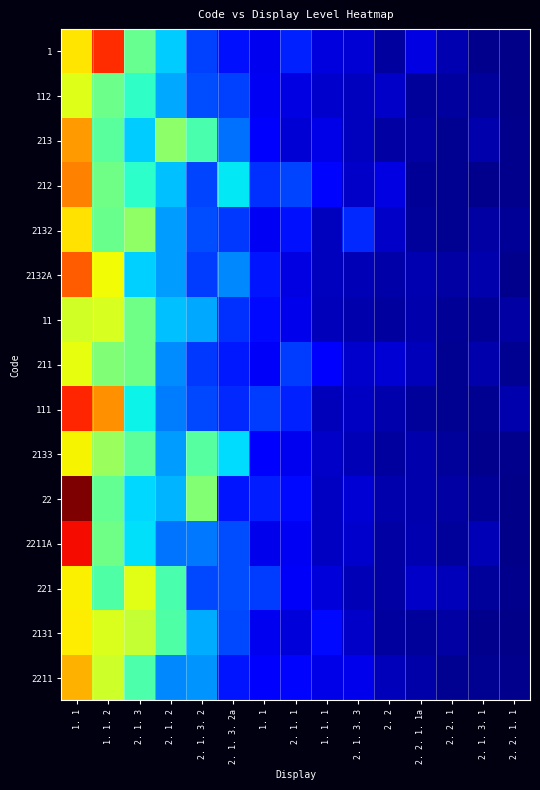

Reading right to left, what are all the values shown in this chart?

1: 2. 2. 1. 1=0.0	2. 1. 3. 1=0.0	2. 2. 1=0.0	2. 2. 1. 1a=0.1	2. 2=0.0	2. 1. 3. 3=0.1	1. 1. 1=0.1	2. 1. 1=0.2	1. 1=0.1	2. 1. 3. 2a=0.1	2. 1. 3. 2=0.2	2. 1. 2=0.3	2. 1. 3=0.5	1. 1. 2=0.9	1. 1=0.7
112: 2. 2. 1. 1=0.0	2. 1. 3. 1=0.0	2. 2. 1=0.0	2. 2. 1. 1a=0.0	2. 2=0.1	2. 1. 3. 3=0.1	1. 1. 1=0.1	2. 1. 1=0.1	1. 1=0.1	2. 1. 3. 2a=0.2	2. 1. 3. 2=0.2	2. 1. 2=0.3	2. 1. 3=0.4	1. 1. 2=0.5	1. 1=0.6
213: 2. 2. 1. 1=0.0	2. 1. 3. 1=0.0	2. 2. 1=0.0	2. 2. 1. 1a=0.0	2. 2=0.0	2. 1. 3. 3=0.1	1. 1. 1=0.1	2. 1. 1=0.1	1. 1=0.1	2. 1. 3. 2a=0.2	2. 1. 3. 2=0.4	2. 1. 2=0.5	2. 1. 3=0.3	1. 1. 2=0.5	1. 1=0.7
212: 2. 2. 1. 1=0.0	2. 1. 3. 1=0.0	2. 2. 1=0.0	2. 2. 1. 1a=0.0	2. 2=0.1	2. 1. 3. 3=0.1	1. 1. 1=0.1	2. 1. 1=0.2	1. 1=0.2	2. 1. 3. 2a=0.4	2. 1. 3. 2=0.2	2. 1. 2=0.3	2. 1. 3=0.4	1. 1. 2=0.5	1. 1=0.8
2132: 2. 2. 1. 1=0.0	2. 1. 3. 1=0.0	2. 2. 1=0.0	2. 2. 1. 1a=0.0	2. 2=0.1	2. 1. 3. 3=0.2	1. 1. 1=0.1	2. 1. 1=0.1	1. 1=0.1	2. 1. 3. 2a=0.2	2. 1. 3. 2=0.2	2. 1. 2=0.3	2. 1. 3=0.5	1. 1. 2=0.5	1. 1=0.7
2132A: 2. 2. 1. 1=0.0	2. 1. 3. 1=0.0	2. 2. 1=0.0	2. 2. 1. 1a=0.0	2. 2=0.0	2. 1. 3. 3=0.0	1. 1. 1=0.1	2. 1. 1=0.1	1. 1=0.1	2. 1. 3. 2a=0.3	2. 1. 3. 2=0.2	2. 1. 2=0.3	2. 1. 3=0.3	1. 1. 2=0.6	1. 1=0.8
11: 2. 2. 1. 1=0.0	2. 1. 3. 1=0.0	2. 2. 1=0.0	2. 2. 1. 1a=0.0	2. 2=0.0	2. 1. 3. 3=0.0	1. 1. 1=0.1	2. 1. 1=0.1	1. 1=0.1	2. 1. 3. 2a=0.2	2. 1. 3. 2=0.3	2. 1. 2=0.3	2. 1. 3=0.5	1. 1. 2=0.6	1. 1=0.6
211: 2. 2. 1. 1=0.0	2. 1. 3. 1=0.0	2. 2. 1=0.0	2. 2. 1. 1a=0.1	2. 2=0.1	2. 1. 3. 3=0.1	1. 1. 1=0.1	2. 1. 1=0.2	1. 1=0.1	2. 1. 3. 2a=0.2	2. 1. 3. 2=0.2	2. 1. 2=0.3	2. 1. 3=0.5	1. 1. 2=0.5	1. 1=0.6
111: 2. 2. 1. 1=0.0	2. 1. 3. 1=0.0	2. 2. 1=0.0	2. 2. 1. 1a=0.0	2. 2=0.0	2. 1. 3. 3=0.1	1. 1. 1=0.1	2. 1. 1=0.2	1. 1=0.2	2. 1. 3. 2a=0.2	2. 1. 3. 2=0.2	2. 1. 2=0.2	2. 1. 3=0.4	1. 1. 2=0.8	1. 1=0.9
2133: 2. 2. 1. 1=0.0	2. 1. 3. 1=0.0	2. 2. 1=0.0	2. 2. 1. 1a=0.0	2. 2=0.0	2. 1. 3. 3=0.0	1. 1. 1=0.1	2. 1. 1=0.1	1. 1=0.1	2. 1. 3. 2a=0.3	2. 1. 3. 2=0.5	2. 1. 2=0.3	2. 1. 3=0.5	1. 1. 2=0.5	1. 1=0.7
22: 2. 2. 1. 1=0.0	2. 1. 3. 1=0.0	2. 2. 1=0.0	2. 2. 1. 1a=0.0	2. 2=0.0	2. 1. 3. 3=0.1	1. 1. 1=0.1	2. 1. 1=0.1	1. 1=0.2	2. 1. 3. 2a=0.1	2. 1. 3. 2=0.5	2. 1. 2=0.3	2. 1. 3=0.3	1. 1. 2=0.5	1. 1=1.0
2211A: 2. 2. 1. 1=0.0	2. 1. 3. 1=0.0	2. 2. 1=0.0	2. 2. 1. 1a=0.0	2. 2=0.0	2. 1. 3. 3=0.1	1. 1. 1=0.1	2. 1. 1=0.1	1. 1=0.1	2. 1. 3. 2a=0.2	2. 1. 3. 2=0.2	2. 1. 2=0.2	2. 1. 3=0.3	1. 1. 2=0.5	1. 1=0.9
221: 2. 2. 1. 1=0.0	2. 1. 3. 1=0.0	2. 2. 1=0.1	2. 2. 1. 1a=0.1	2. 2=0.0	2. 1. 3. 3=0.0	1. 1. 1=0.1	2. 1. 1=0.1	1. 1=0.2	2. 1. 3. 2a=0.2	2. 1. 3. 2=0.2	2. 1. 2=0.4	2. 1. 3=0.6	1. 1. 2=0.4	1. 1=0.7
2131: 2. 2. 1. 1=0.0	2. 1. 3. 1=0.0	2. 2. 1=0.0	2. 2. 1. 1a=0.0	2. 2=0.0	2. 1. 3. 3=0.1	1. 1. 1=0.1	2. 1. 1=0.1	1. 1=0.1	2. 1. 3. 2a=0.2	2. 1. 3. 2=0.3	2. 1. 2=0.4	2. 1. 3=0.6	1. 1. 2=0.6	1. 1=0.7
2211: 2. 2. 1. 1=0.0	2. 1. 3. 1=0.0	2. 2. 1=0.0	2. 2. 1. 1a=0.0	2. 2=0.1	2. 1. 3. 3=0.1	1. 1. 1=0.1	2. 1. 1=0.1	1. 1=0.1	2. 1. 3. 2a=0.1	2. 1. 3. 2=0.3	2. 1. 2=0.3	2. 1. 3=0.4	1. 1. 2=0.6	1. 1=0.7